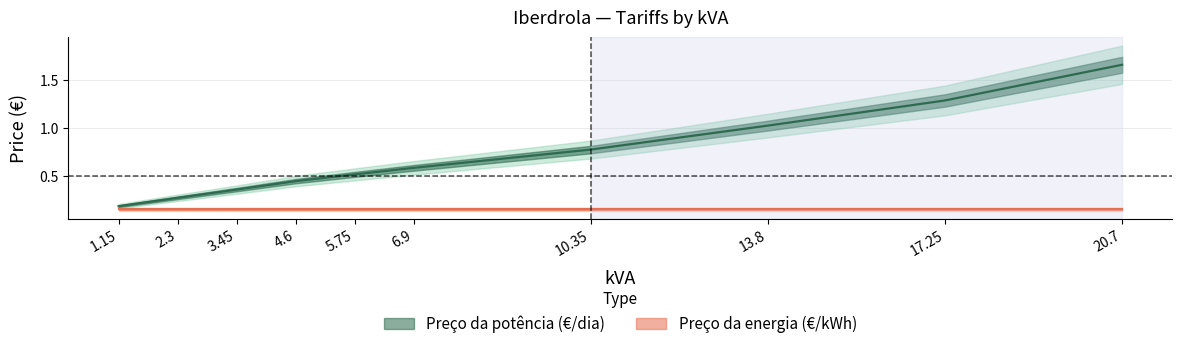

What is the average value?

0.7